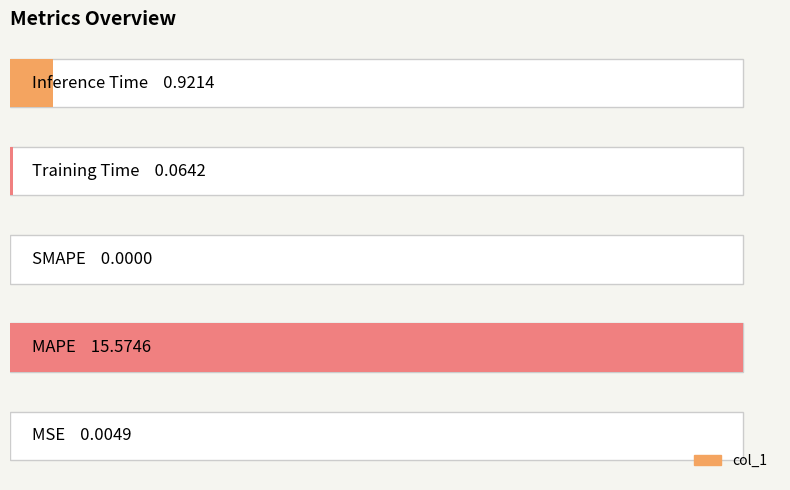

What is the difference between the second highest and minimum values?

0.9